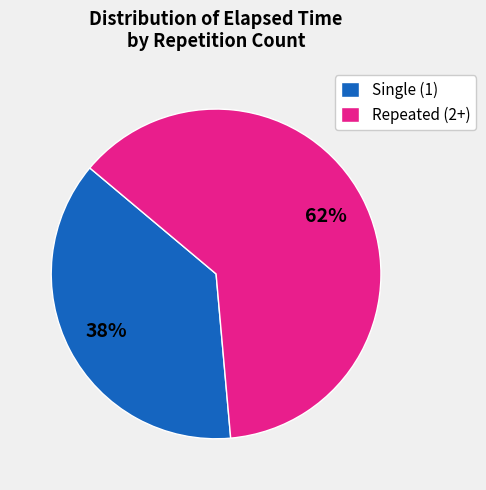

True or false: Repeated (2+) accounts for 62% of the total.

True